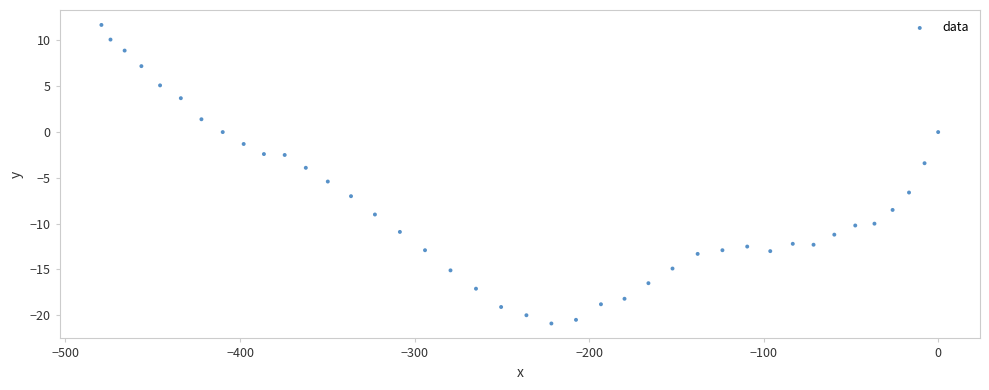

What is the range of Y values (max minus min)?

32.6